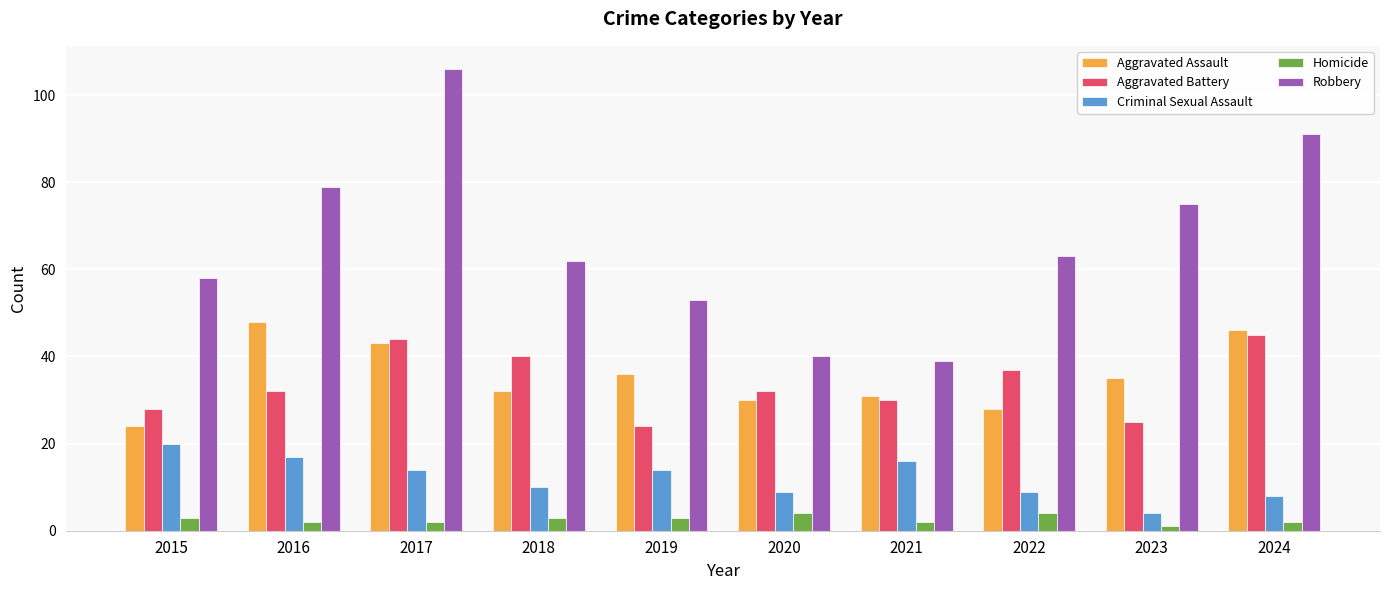

Is the value of Robbery at 2021 greater than the value of Aggravated Battery at 2019?

Yes